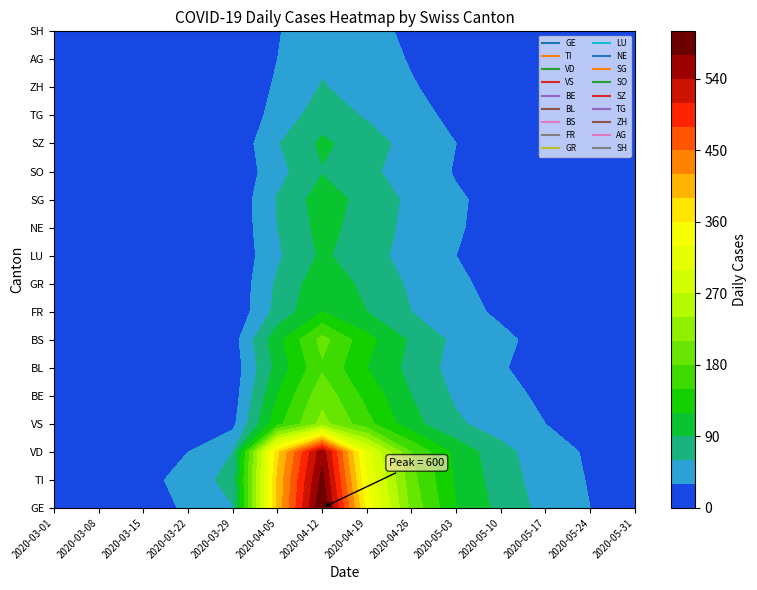

Which series changed the most between FR and SZ?

GE